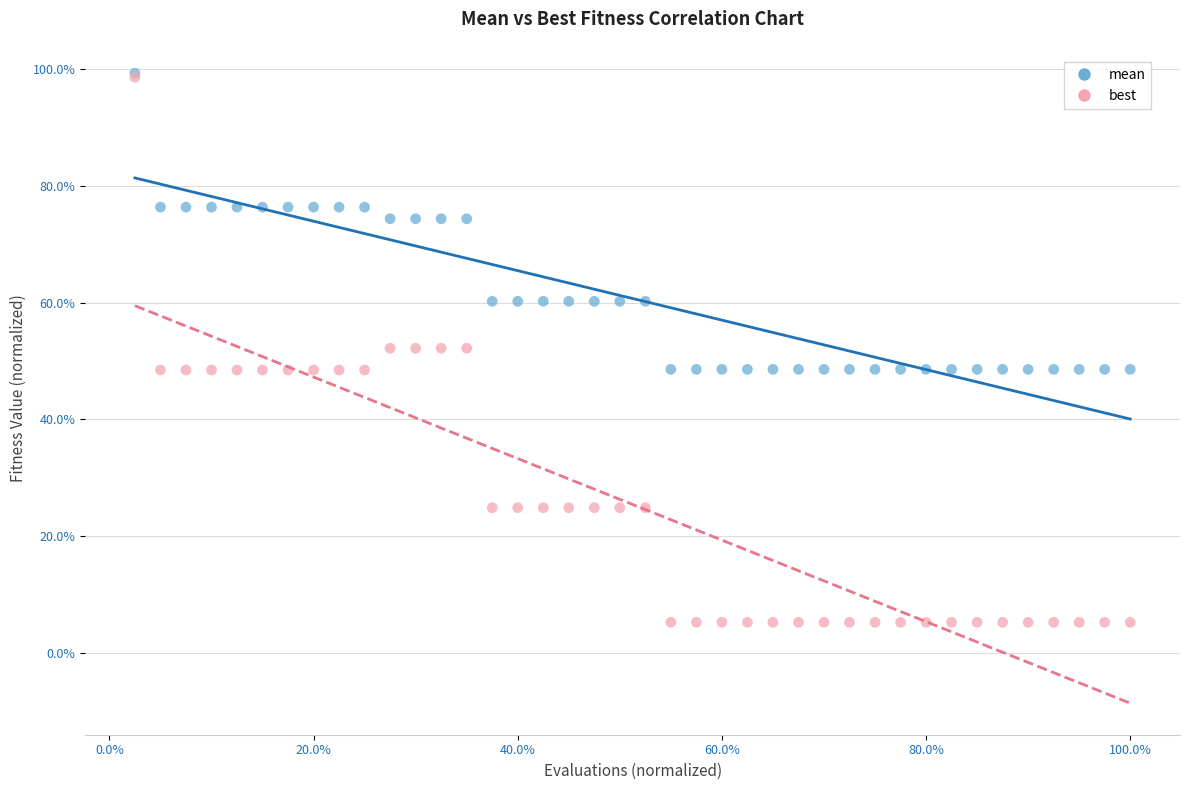

Which series has the largest Y range (max minus min)?

best